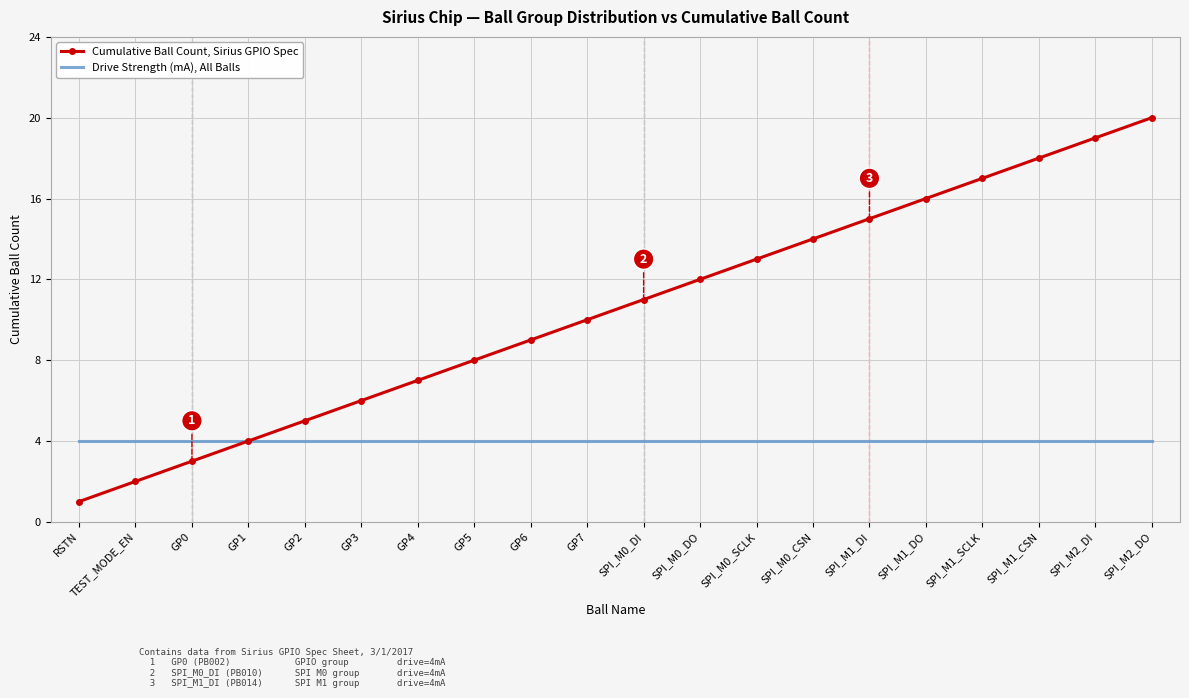

At GP5, list the series in order from largest to smallest.

Cumulative Ball Count, Sirius GPIO Spec, Drive Strength (mA), All Balls